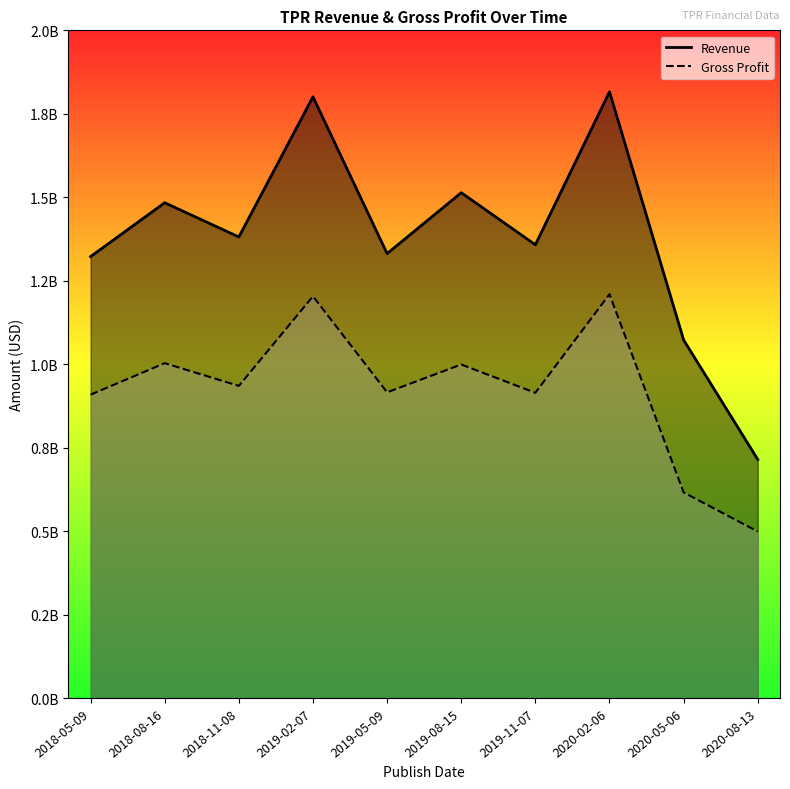

What is the average value of the Revenue series?

1379460000